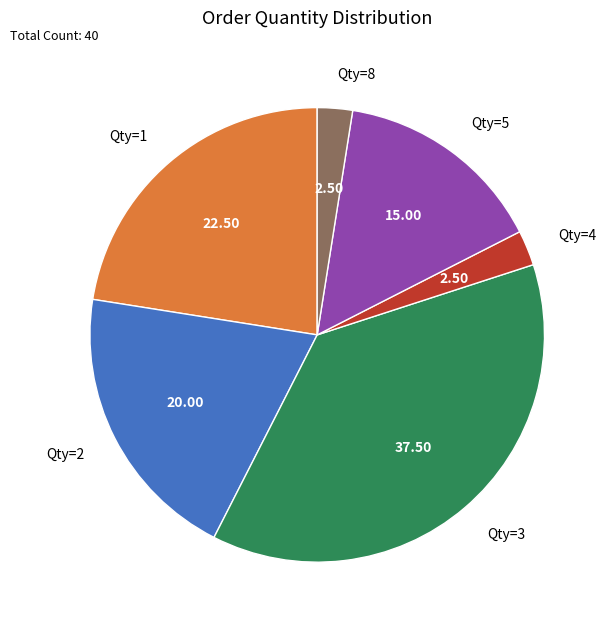

Do Qty=5 and Qty=8 together represent more than half of the pie?

No